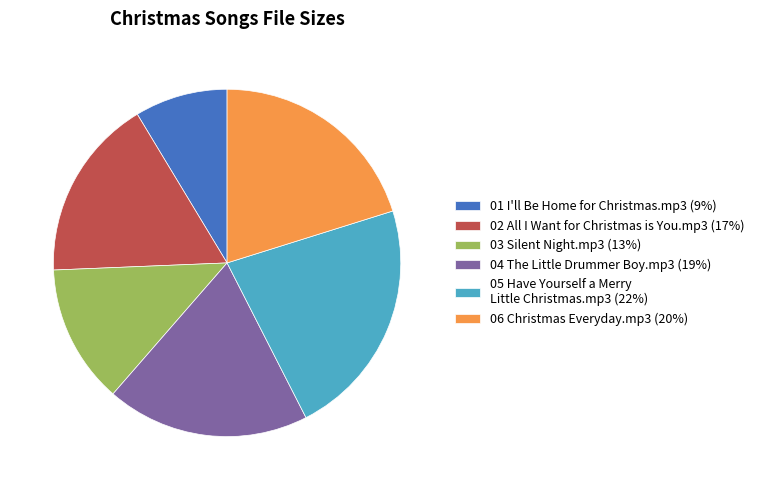

Combined, do 05 Have Yourself a Merry Little Christmas.mp3 (22%) and 03 Silent Night.mp3 (13%) account for over 50%?

No